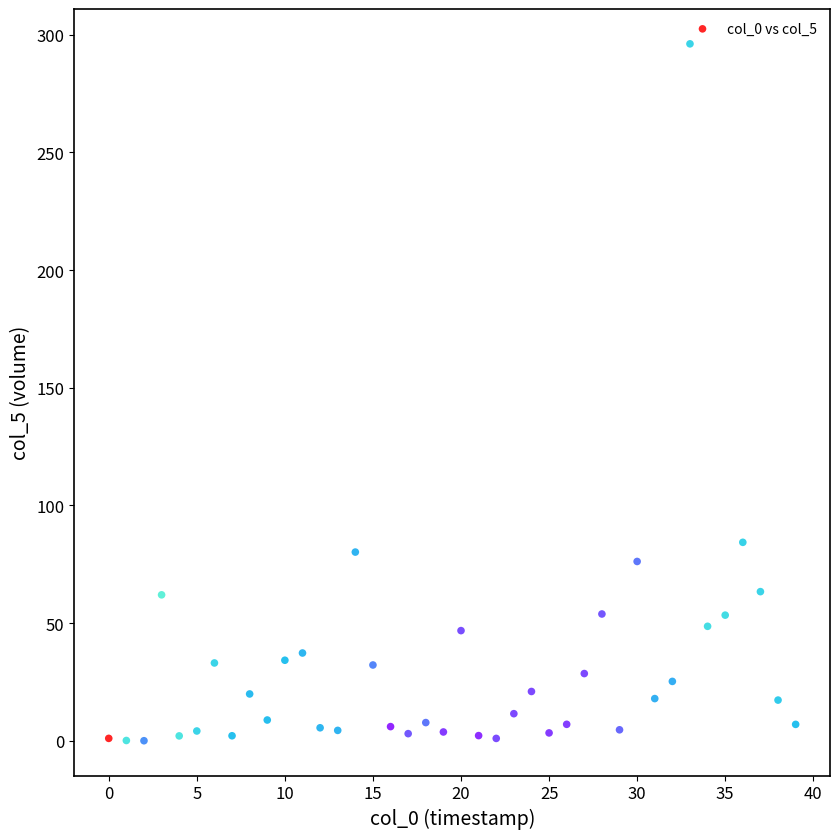

What Y value in the scatter plot is closest to 148?

84.3